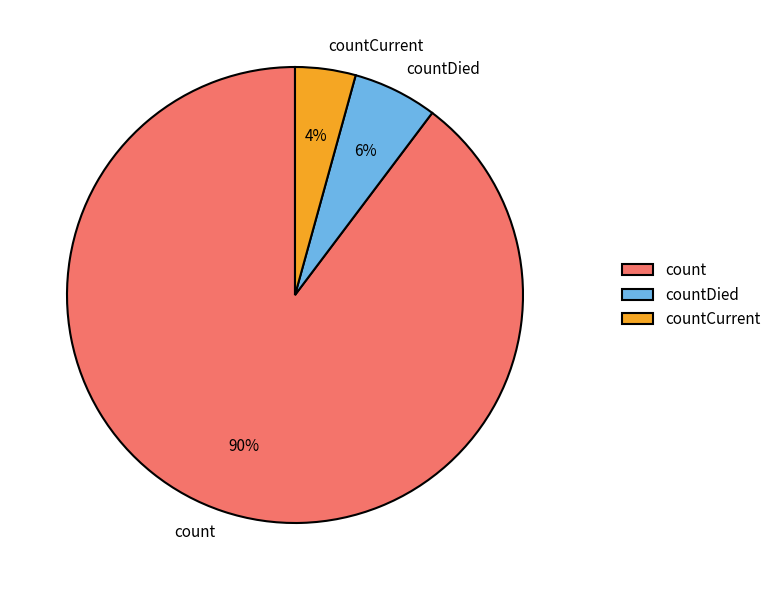

Which category has the smallest portion of the pie?

countCurrent